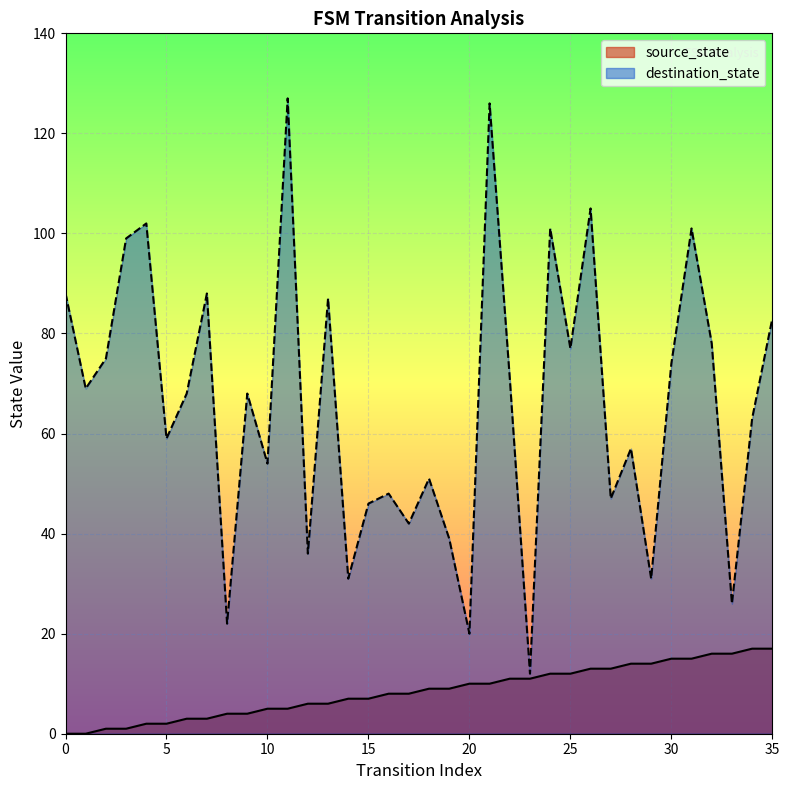

How many categories are shown in the chart?

36